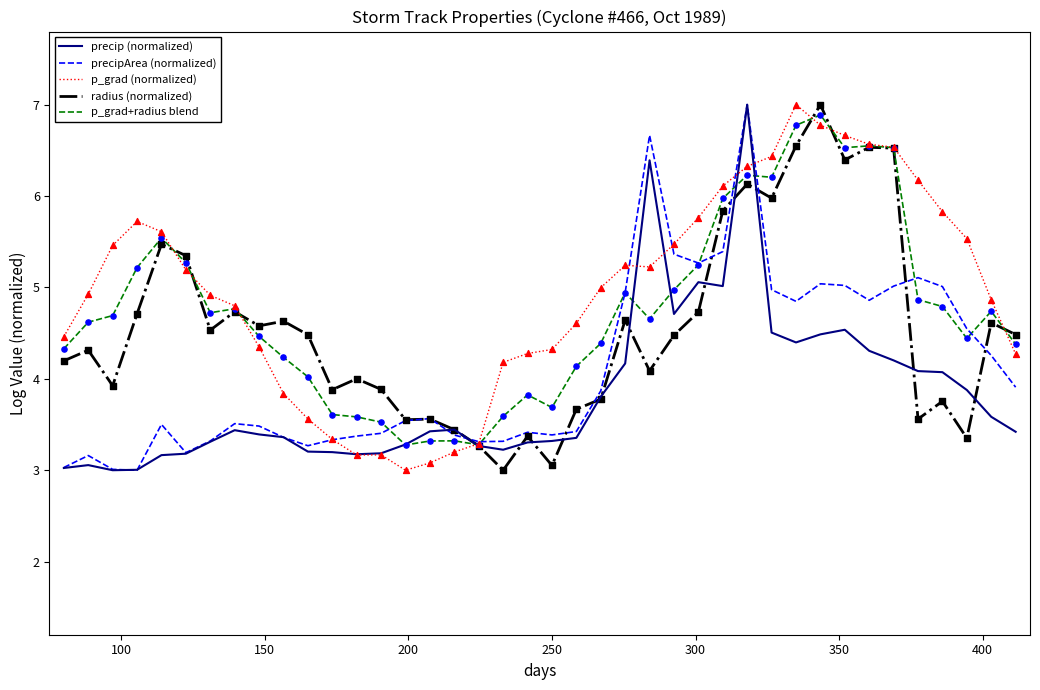

List the series in order of their overall mean, highest first.

p_grad (normalized), p_grad+radius blend, radius (normalized), precipArea (normalized), precip (normalized)